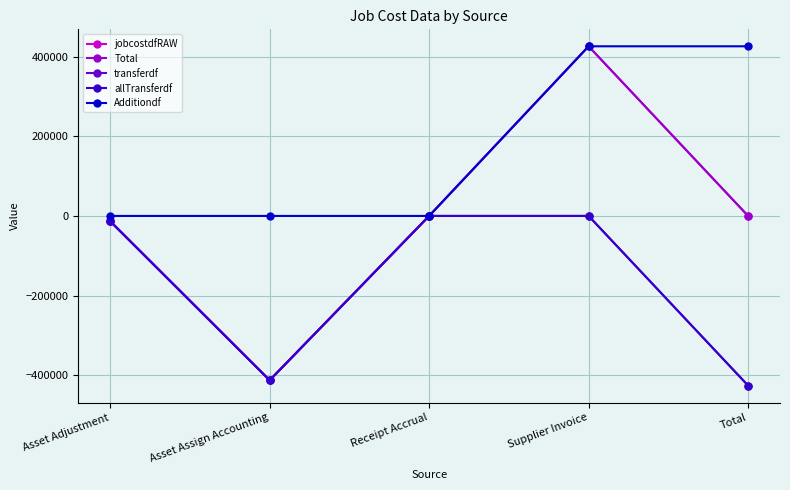

What is the difference between the highest and lowest values at Asset Adjustment?

13222.9